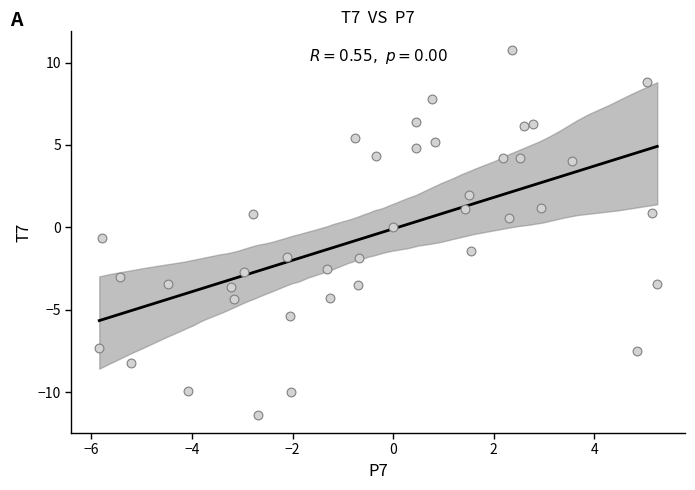

What is the range of X values (max minus min)?

11.1